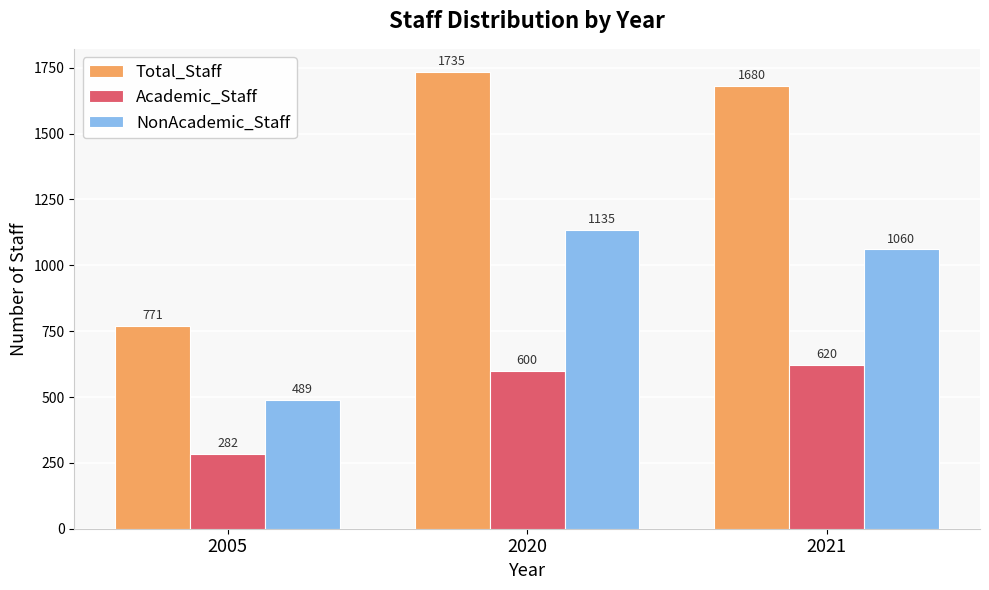

What is the total value across all series at 2020?

3470